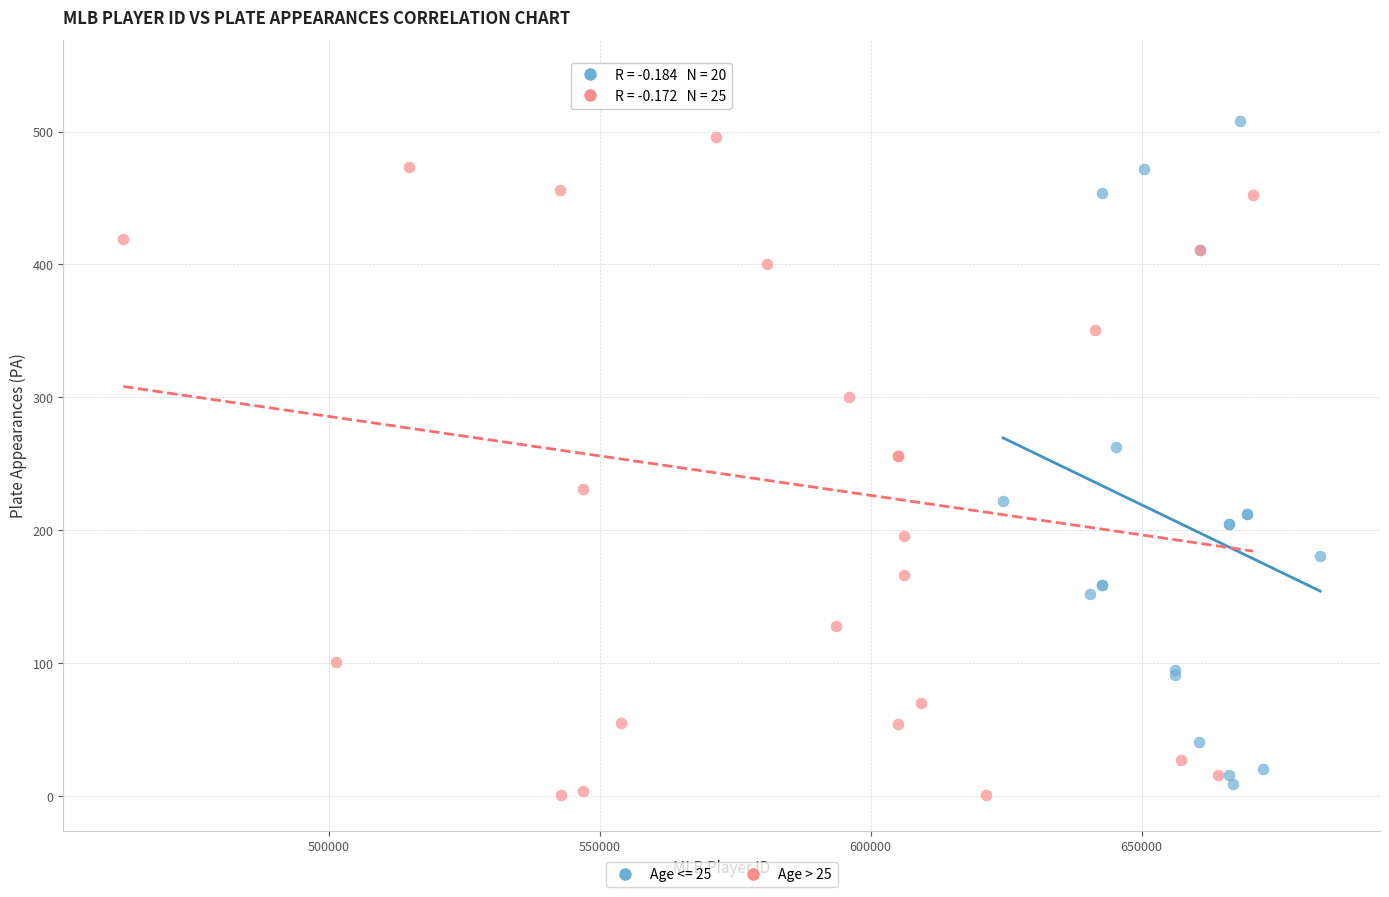

Which series has the largest Y range (max minus min)?

Age > 25